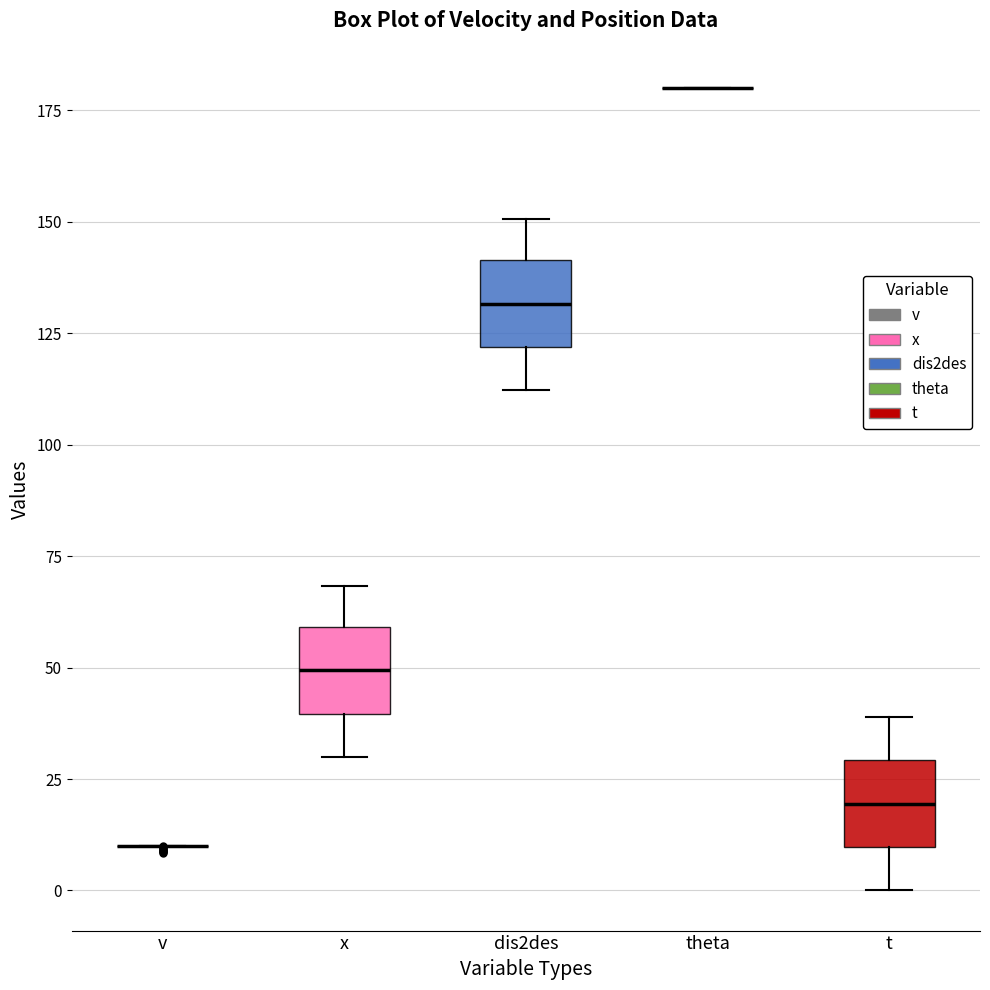

Reading left to right, transcribe this box plot: for each box, give where its median line is, the range the box spans, and where its two whiskers end, as read against the y-axis. The values are not printed on the chart, so give them approximately, as read against the axis.

v: box collapsed to a line at 10, whiskers 10 to 10
x: median 50, box 40 to 60, whiskers 30 to 70
dis2des: median 130, box 120 to 140, whiskers 110 to 150
theta: box collapsed to a line at 180, whiskers 180 to 180
t: median 20, box 10 to 30, whiskers 0 to 40